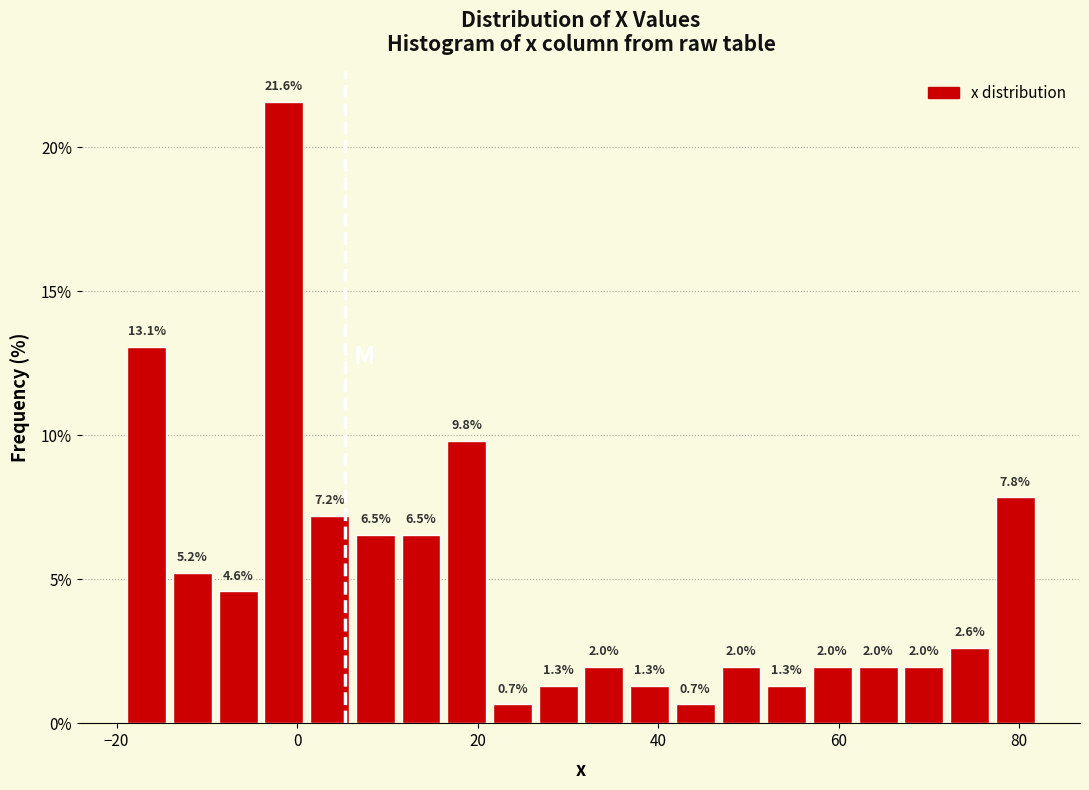

Around what value on the x-axis is the tallest bar? Give the approximate position of its centre, as read against the axis.

-2